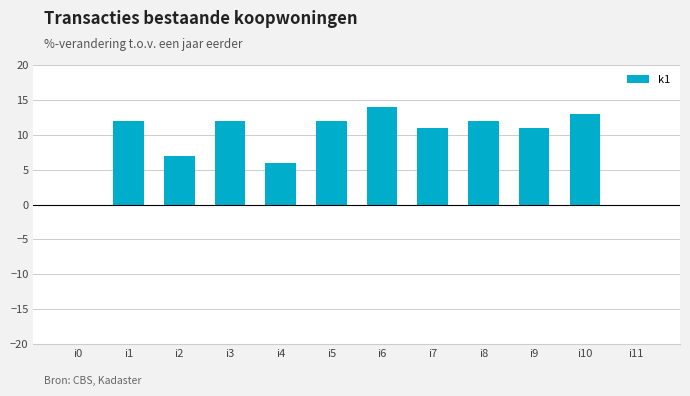

Reading left to right, list all the values displayed in this chart.

i0=0	i1=12	i2=7	i3=12	i4=6	i5=12	i6=14	i7=11	i8=12	i9=11	i10=13	i11=0